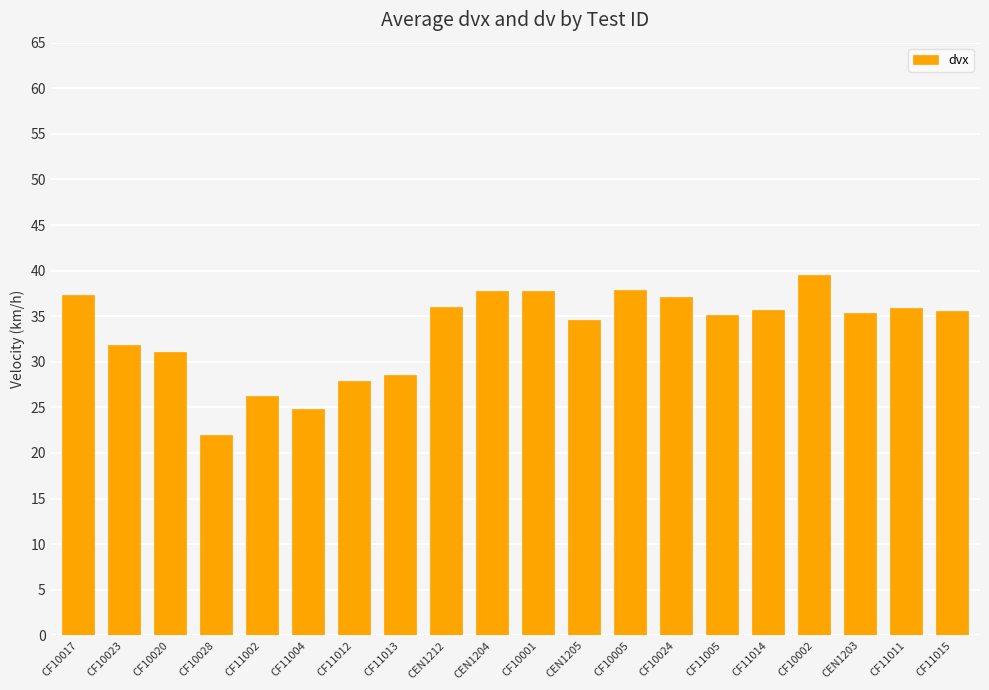

Which category has the highest value across all series?

CF10002